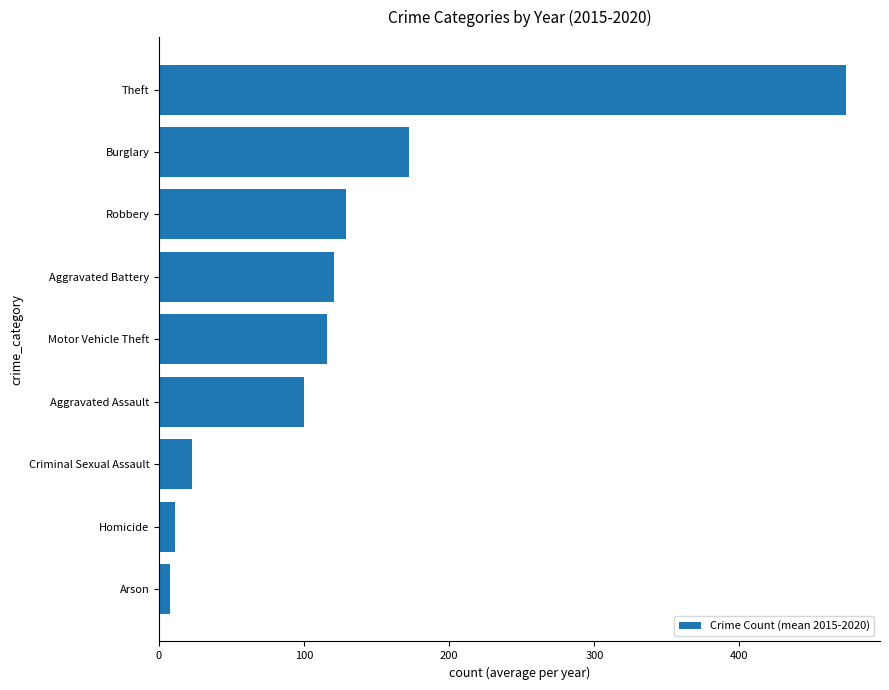

What is the sum of all values?

1152.2